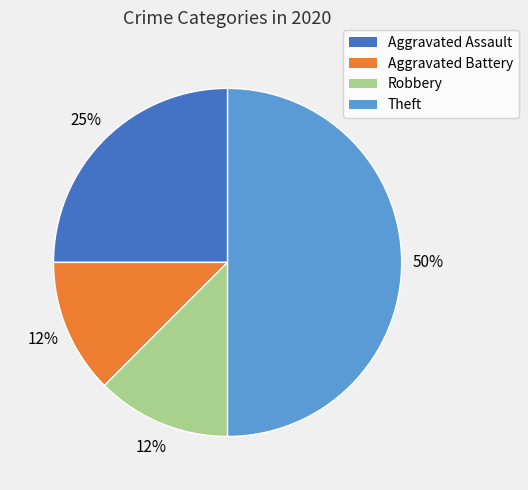

How many segments does this pie chart have?

4